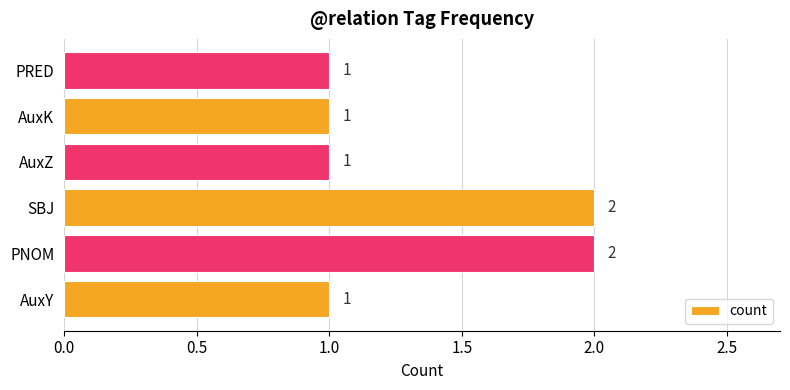

What is the smallest value displayed?

1